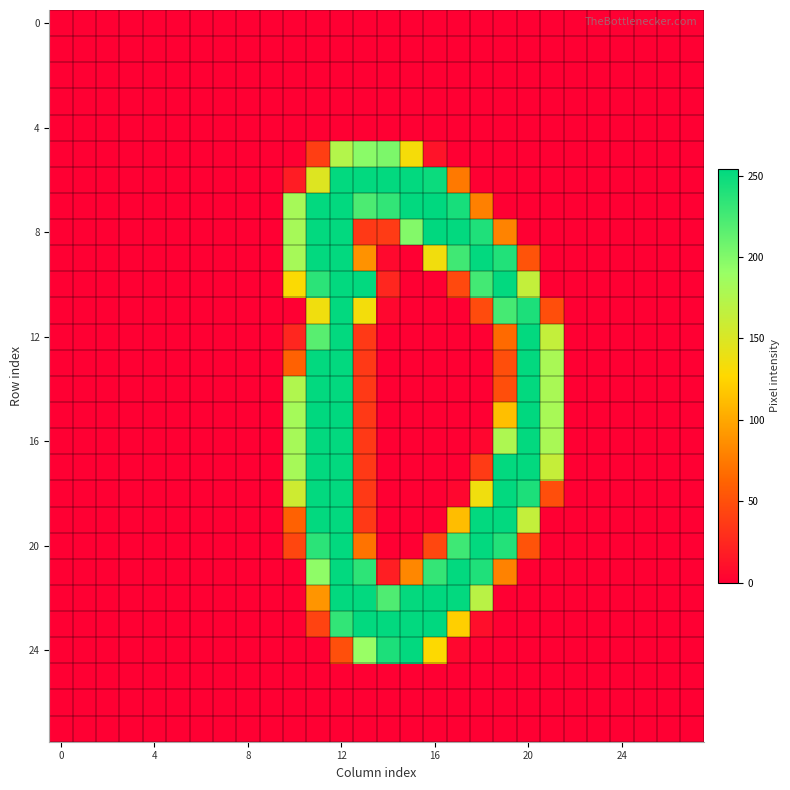

At which category is the sum across all series the highest?

12